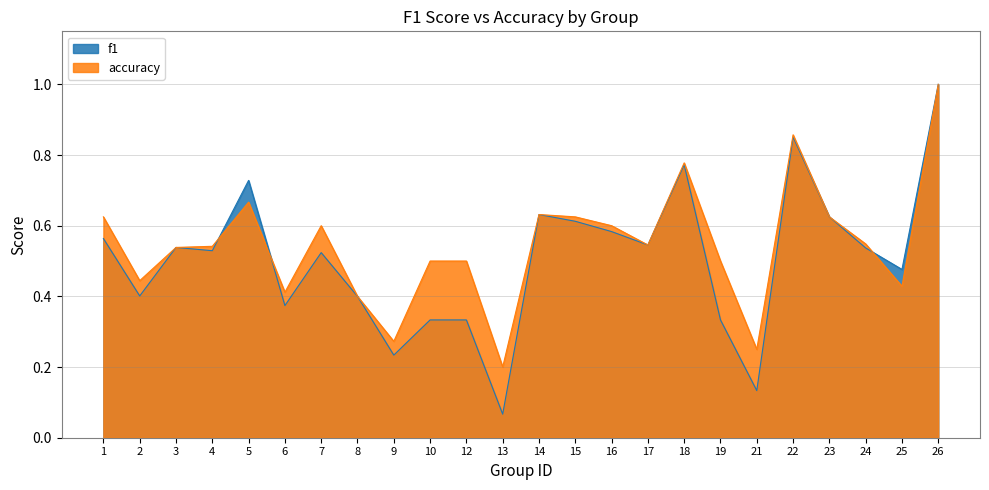

Read the accuracy value at 22.

0.9